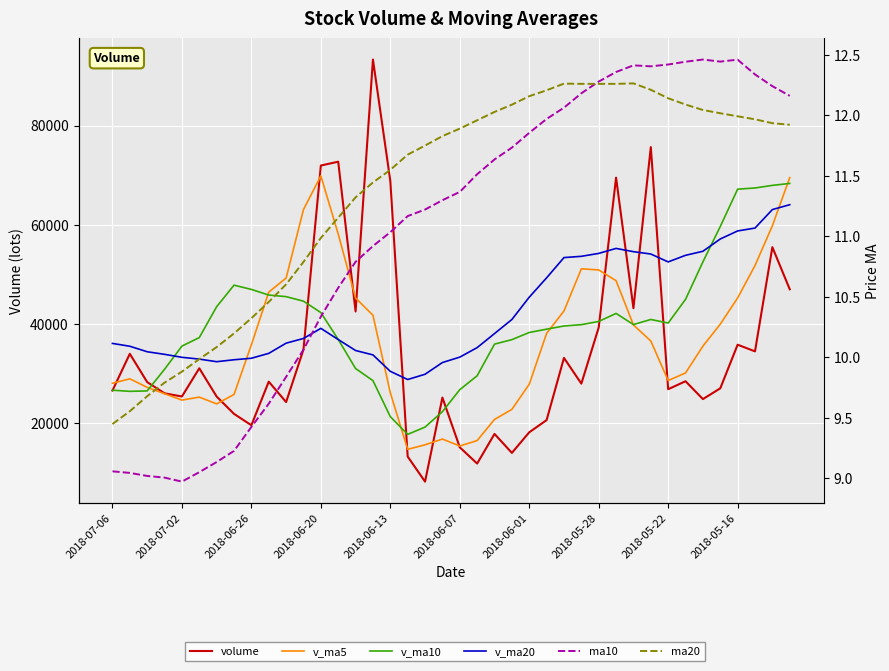

What value does the ma10 series have at 11?

10.1